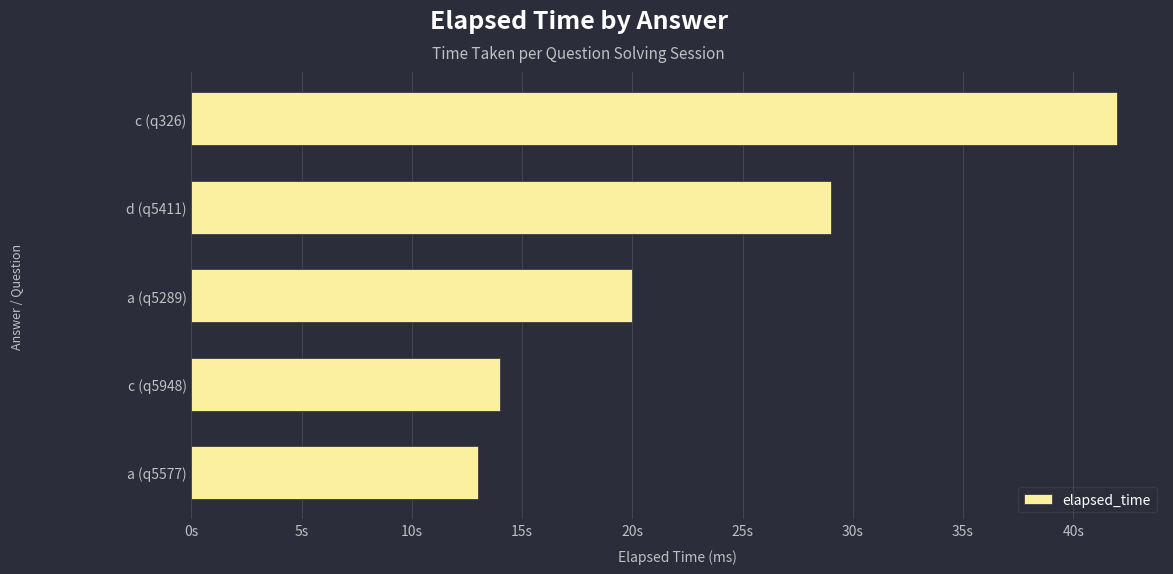

What is the difference between the second highest and minimum values?

16000